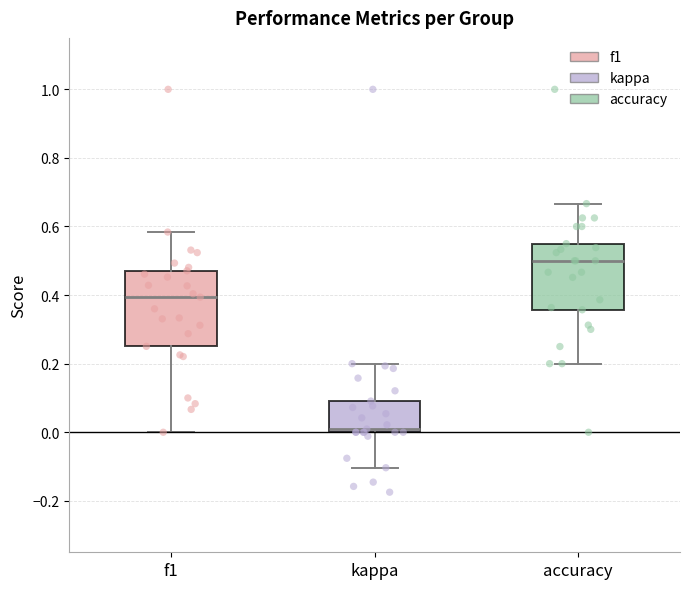

Reading left to right, read every box against the y-axis: the position of its median line, the range the box covers, and the ends of its whiskers. The values are not printed on the chart, so give them approximately, as read against the axis.

f1: median 0.40, box 0.26 to 0.48, whiskers 0.00 to 0.58
kappa: median 0.00 (just above the box's lower edge), box 0.00 to 0.10, whiskers -0.10 to 0.20
accuracy: median 0.50, box 0.36 to 0.56, whiskers 0.20 to 0.66